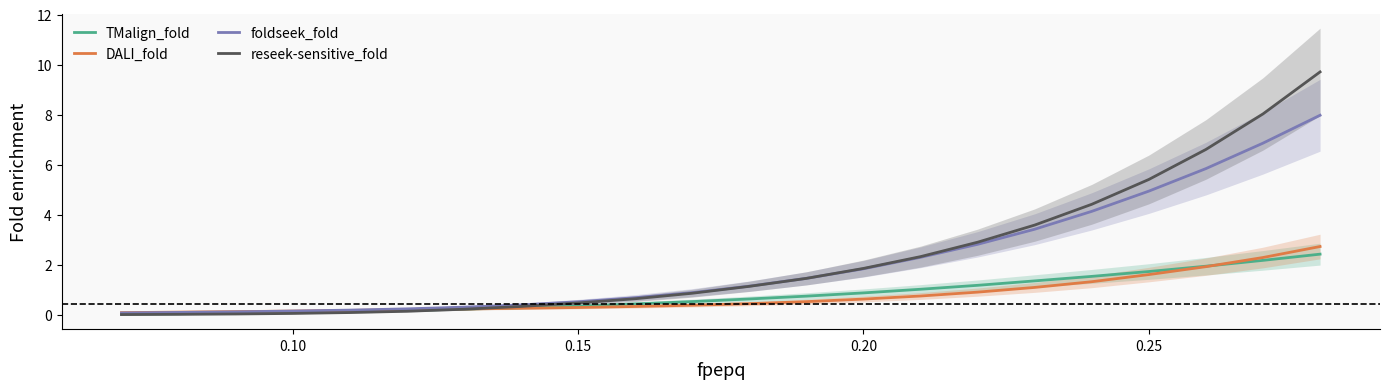

How many lines are shown in the chart?

4